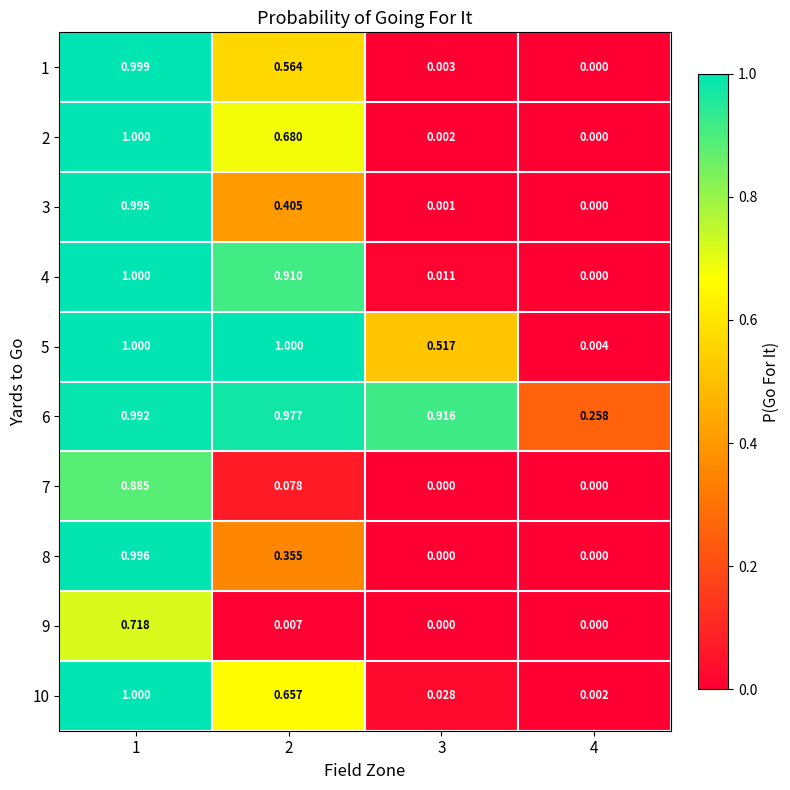

Is the value of 9 at 1 greater than the value of 7 at 3?

Yes